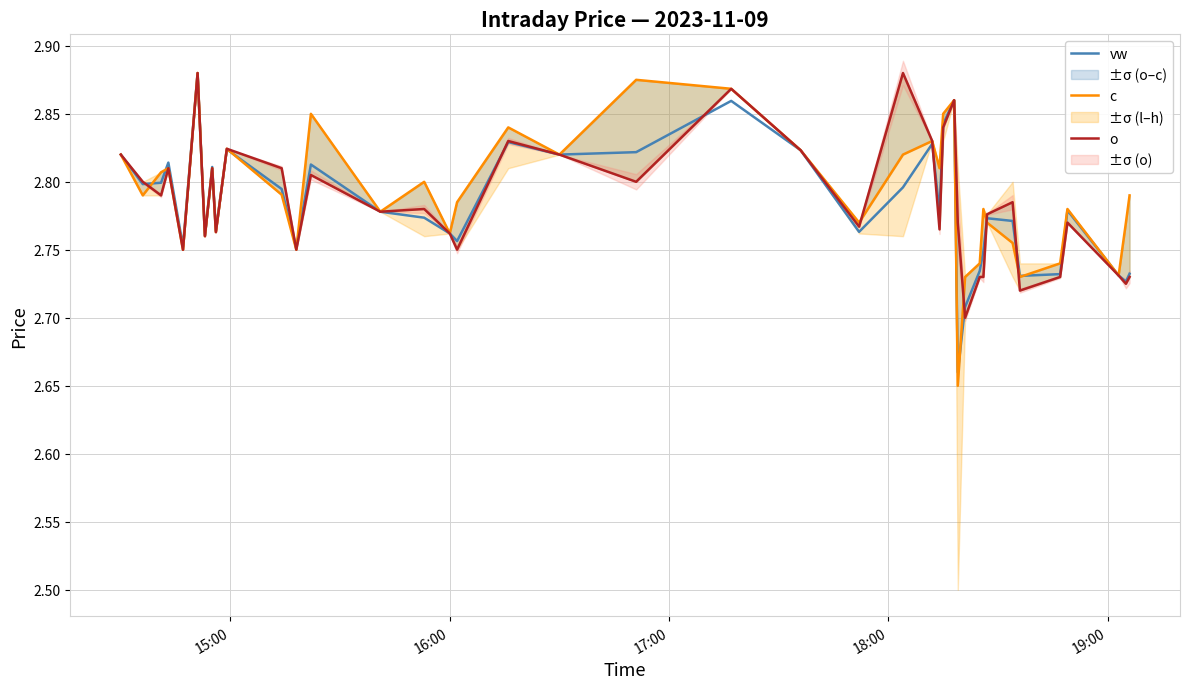

What is the lowest value of the vw series?

2.7